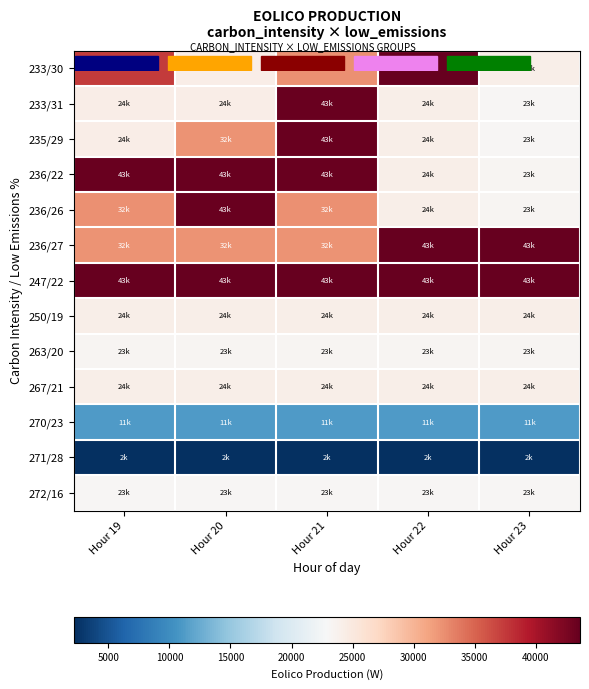

Reading right to left, what are all the values shown in this chart?

233/30: Hour 23=24056	Hour 22=43616	Hour 21=32395	Hour 20=24307	Hour 19=37400
233/31: Hour 23=23205	Hour 22=24150	Hour 21=43425	Hour 20=24307	Hour 19=24307
235/29: Hour 23=23205	Hour 22=24150	Hour 21=43425	Hour 20=32250	Hour 19=24192
236/22: Hour 23=23280	Hour 22=24150	Hour 21=43425	Hour 20=43425	Hour 19=43425
236/26: Hour 23=23280	Hour 22=24056	Hour 21=32395	Hour 20=43425	Hour 19=32395
236/27: Hour 23=43616	Hour 22=43616	Hour 21=32250	Hour 20=32250	Hour 19=32250
247/22: Hour 23=43616	Hour 22=43616	Hour 21=43616	Hour 20=43616	Hour 19=43616
250/19: Hour 23=24056	Hour 22=24150	Hour 21=24150	Hour 20=24150	Hour 19=24150
263/20: Hour 23=23280	Hour 22=23280	Hour 21=23280	Hour 20=23280	Hour 19=23280
267/21: Hour 23=24056	Hour 22=24056	Hour 21=24056	Hour 20=24056	Hour 19=24056
270/23: Hour 23=11184	Hour 22=11184	Hour 21=11184	Hour 20=11184	Hour 19=11184
271/28: Hour 23=2170	Hour 22=2170	Hour 21=2170	Hour 20=2170	Hour 19=2170
272/16: Hour 23=23205	Hour 22=23205	Hour 21=23205	Hour 20=23205	Hour 19=23205